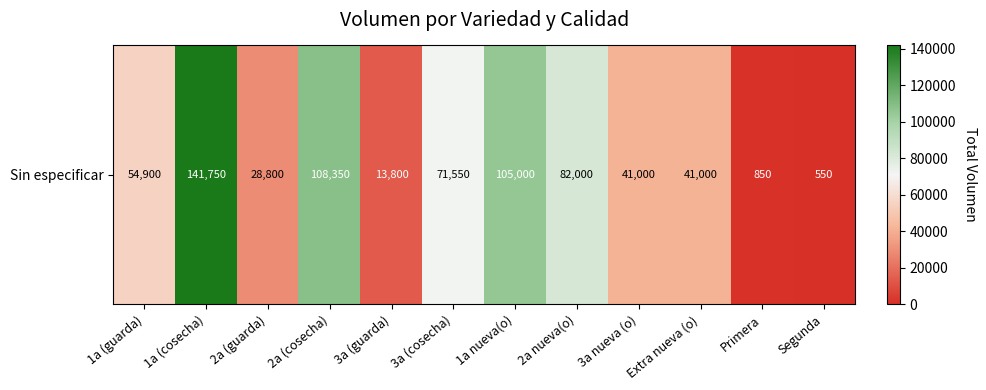

Reading right to left, transcribe all the data shown in this chart.

Segunda=550	Primera=850	Extra nueva (o)=41000	3a nueva (o)=41000	2a nueva(o)=82000	1a nueva(o)=105000	3a (cosecha)=71550	3a (guarda)=13800	2a (cosecha)=108350	2a (guarda)=28800	1a (cosecha)=141750	1a (guarda)=54900